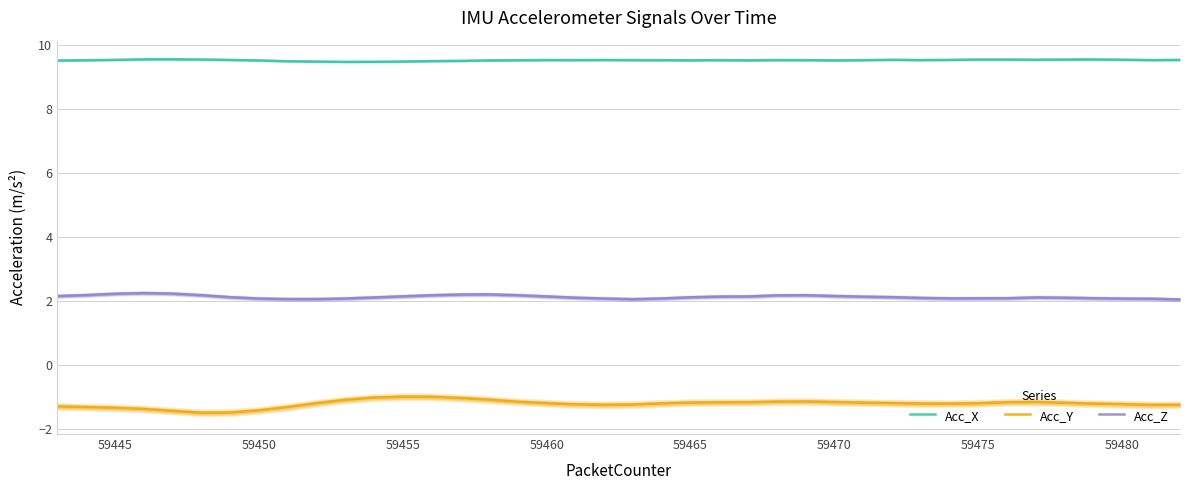

At how many categories does at least one series exceed -1?

40